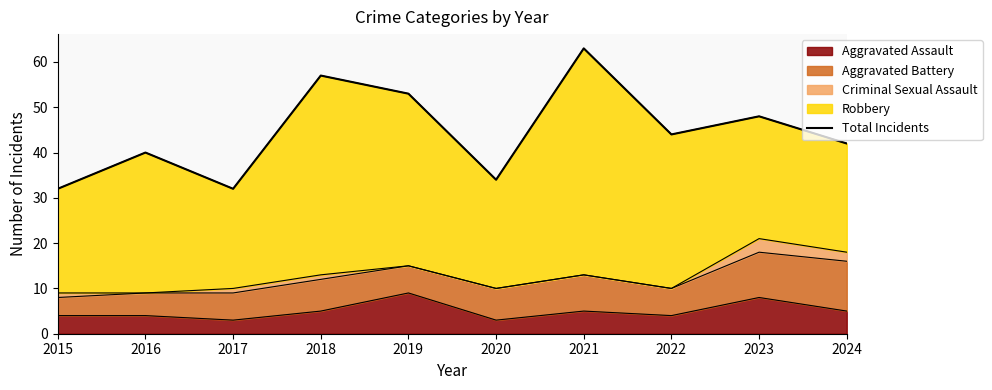

Where does the data first go above 44?

2018